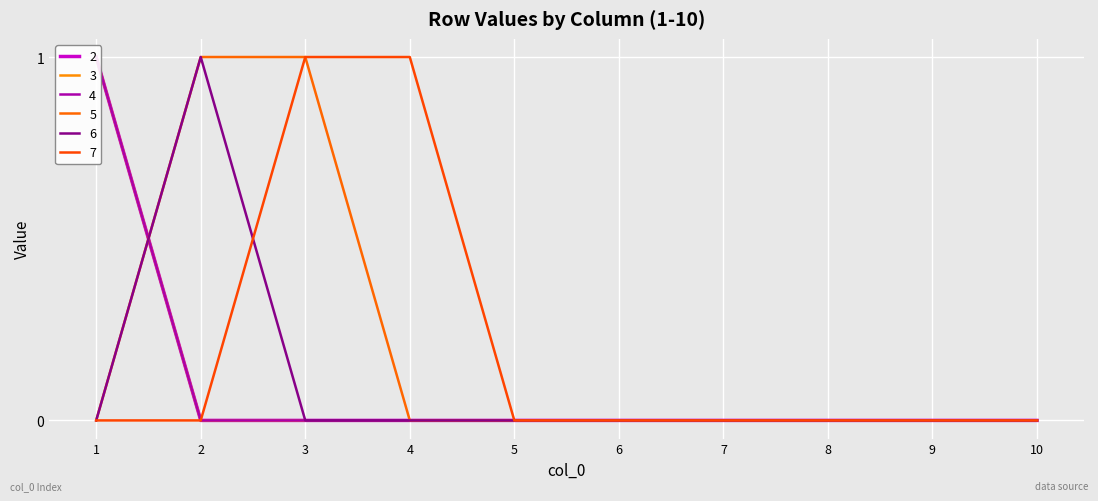

At which category is the sum across all series the highest?

1